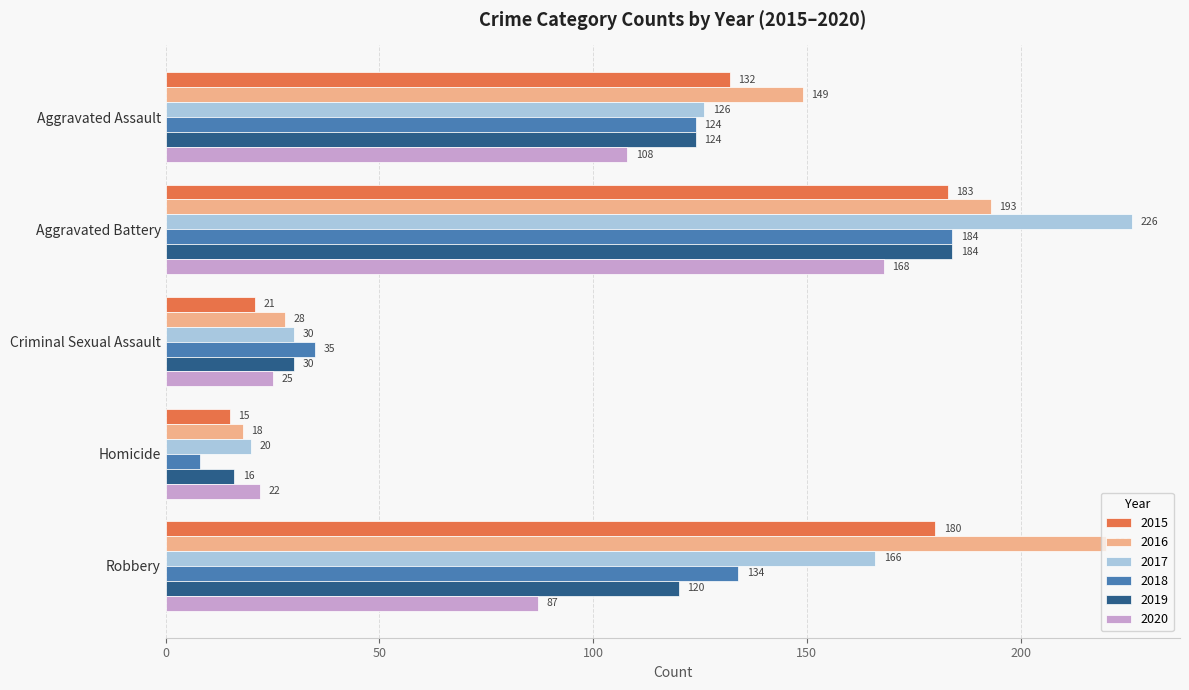

Is the value of 2015 at Homicide greater than the value of 2017 at Aggravated Battery?

No